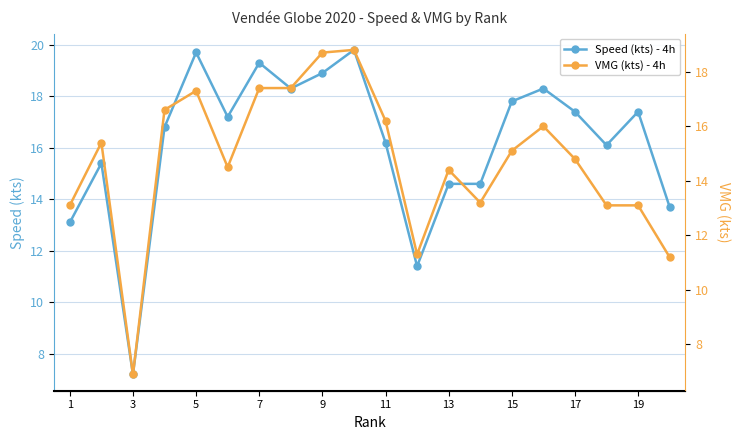

Which series has the largest range (max minus min)?

Speed (kts) - 4h